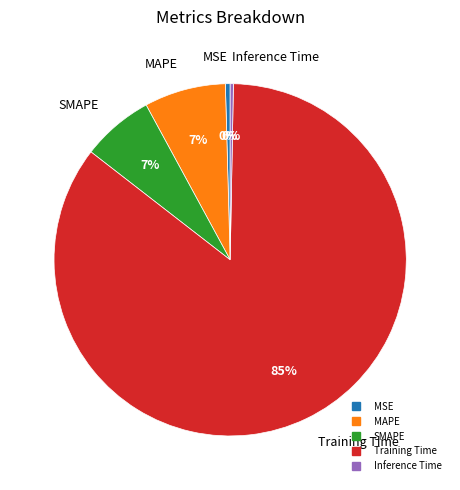

Is MSE the majority of the pie?

No